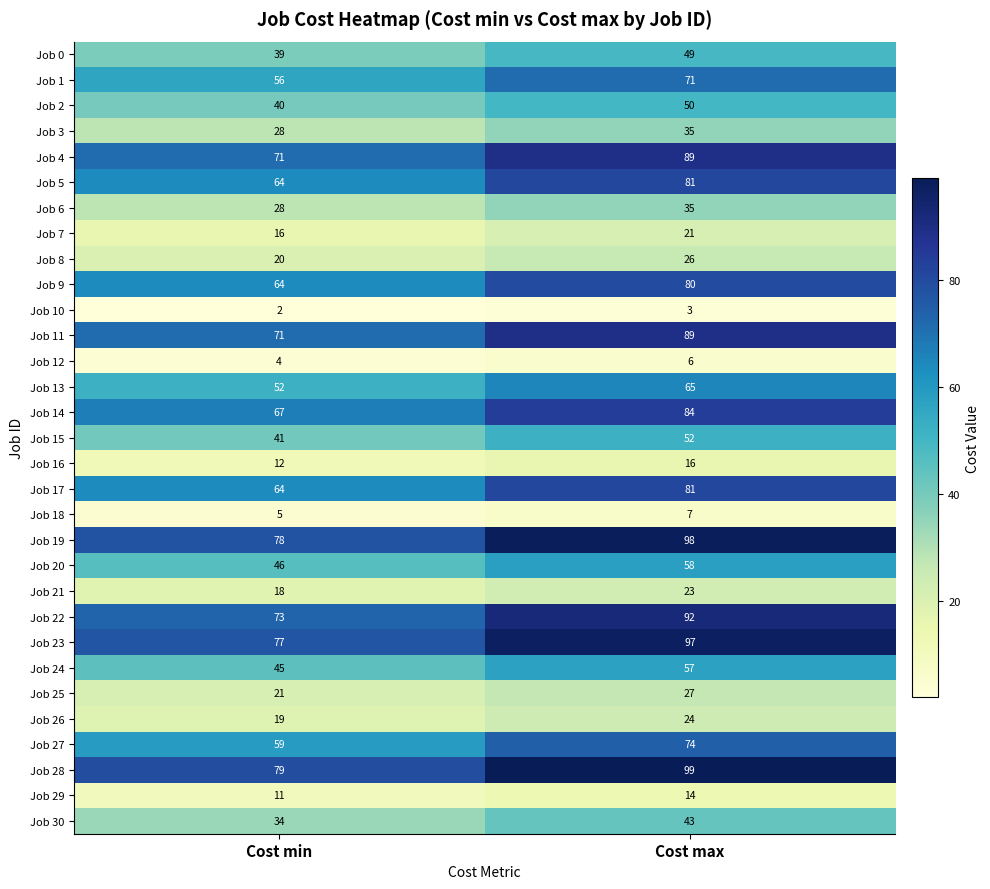

How many distinct data groups are displayed?

31